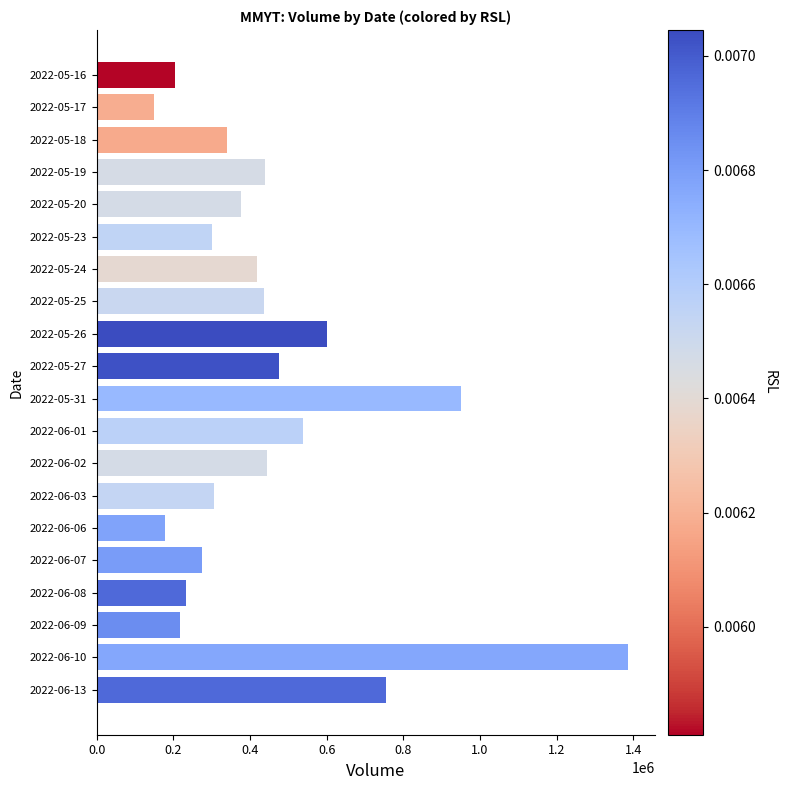

Where is the data nearest to the value 767687?

2022-06-13